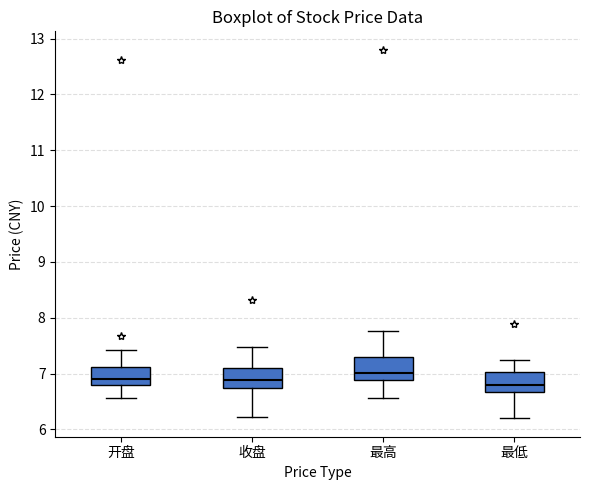

Which box has the highest median line?

最高